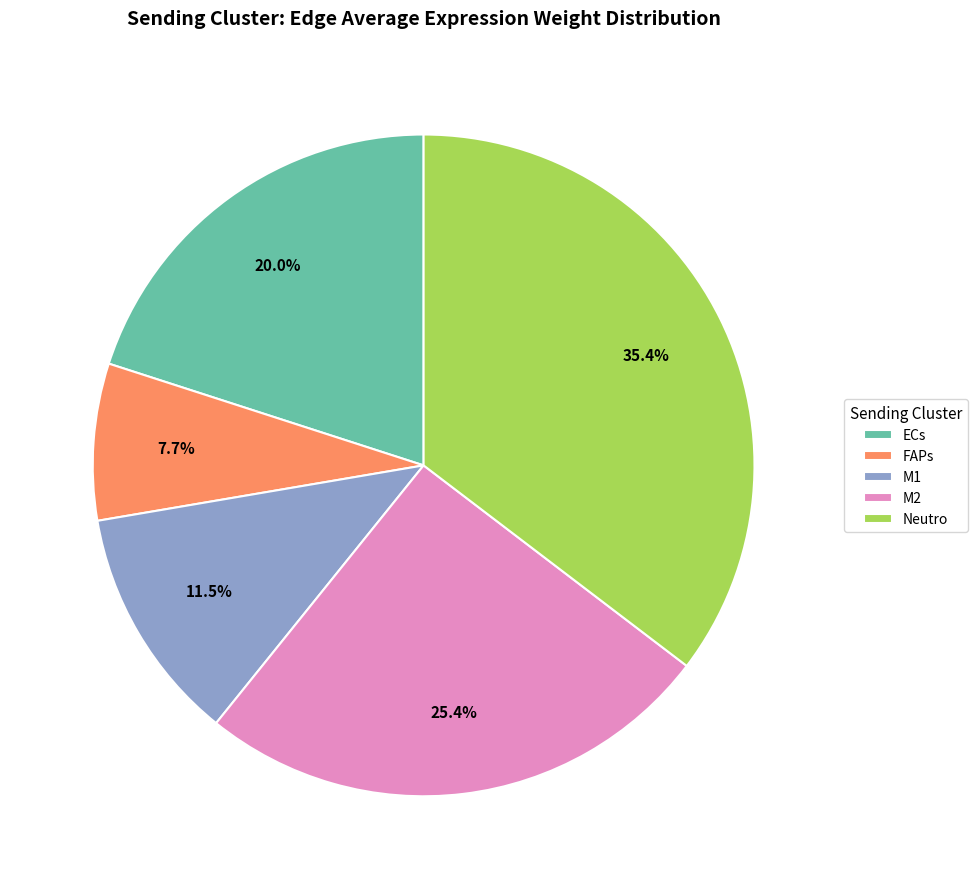

Count the number of slices in the pie.

5